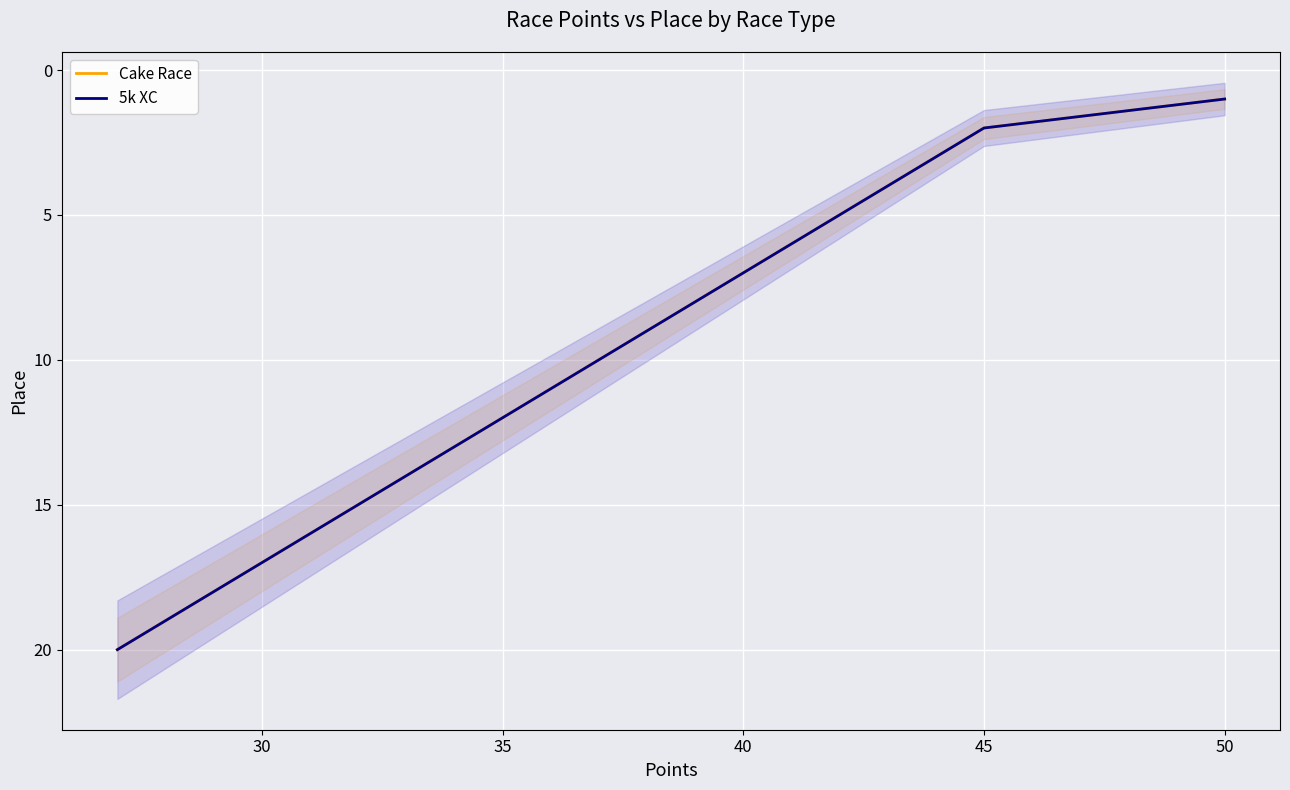

True or false: 5k XC and Cake Race cross at least once.

False